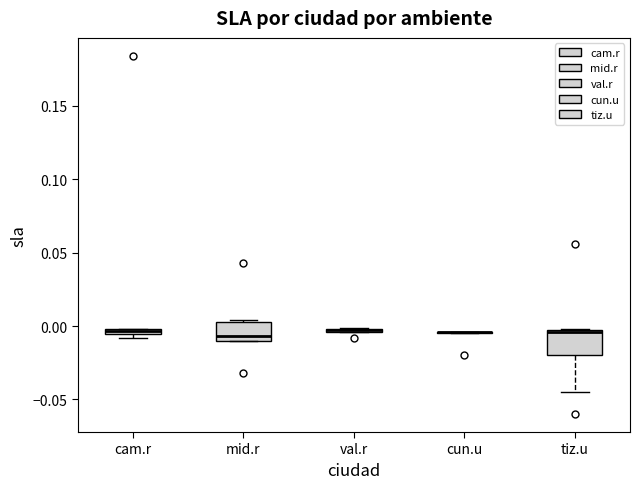

Where does the lower whisker of the box for tiz.u end on the y-axis? The values are not printed on the chart, so give them approximately, as read against the axis.

-0.045